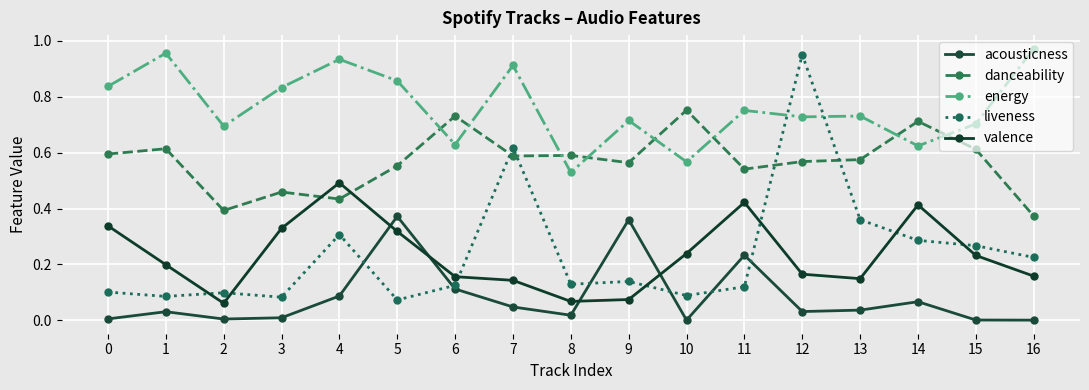

What is the maximum value for valence?

0.5